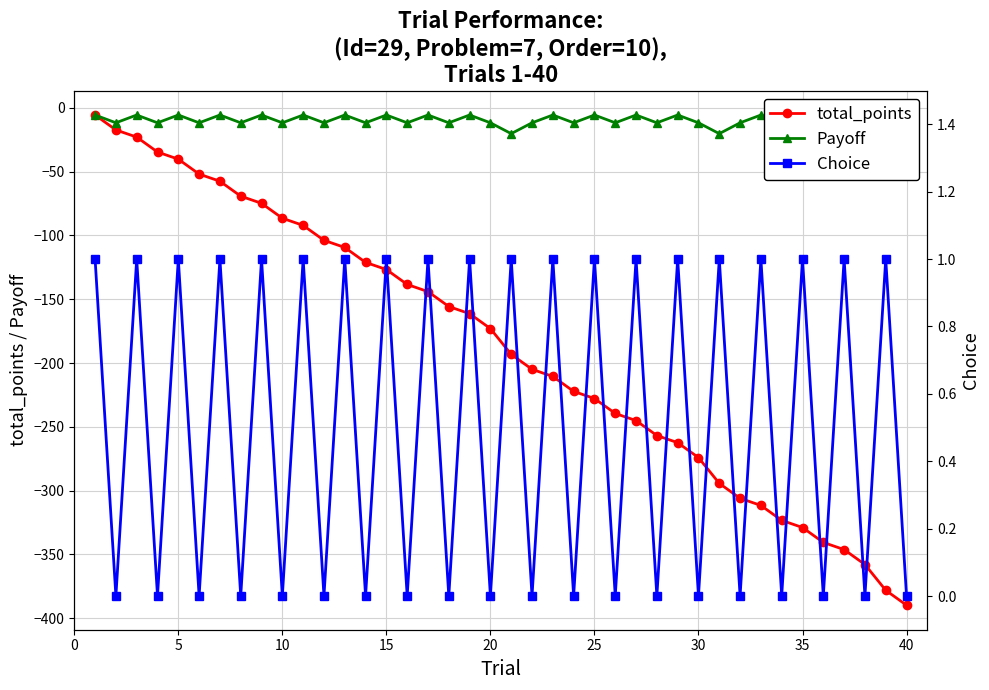

The total_points series shows -290.3 at 20. True or false?

False